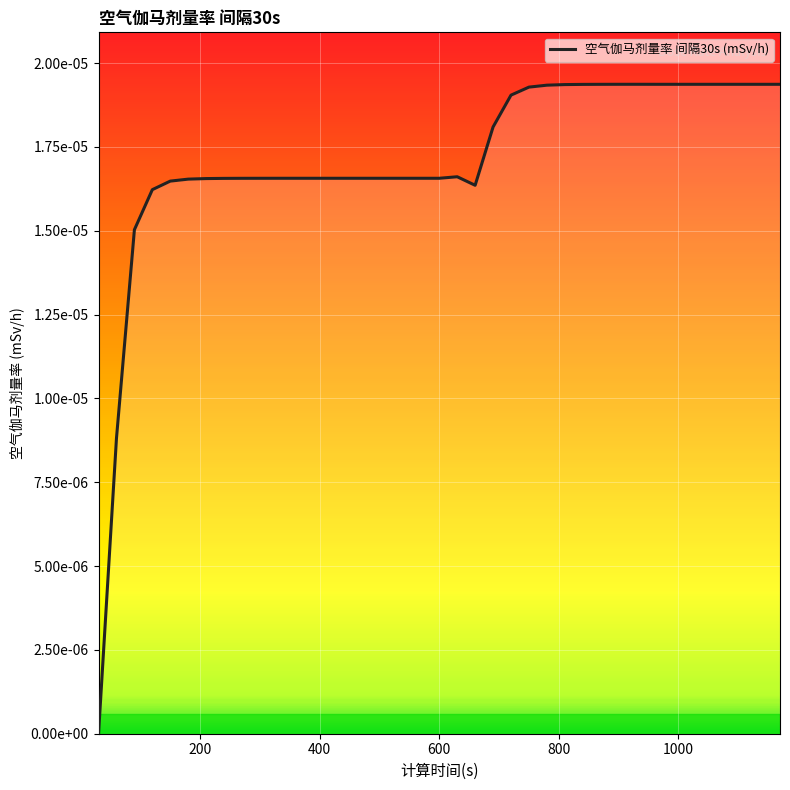

Is this an area chart (filled region under the line)?

No